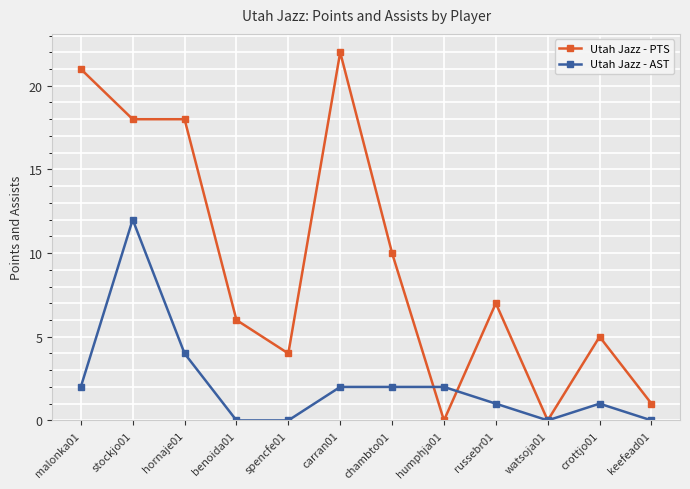

Which label corresponds to the largest value in the chart?

carran01